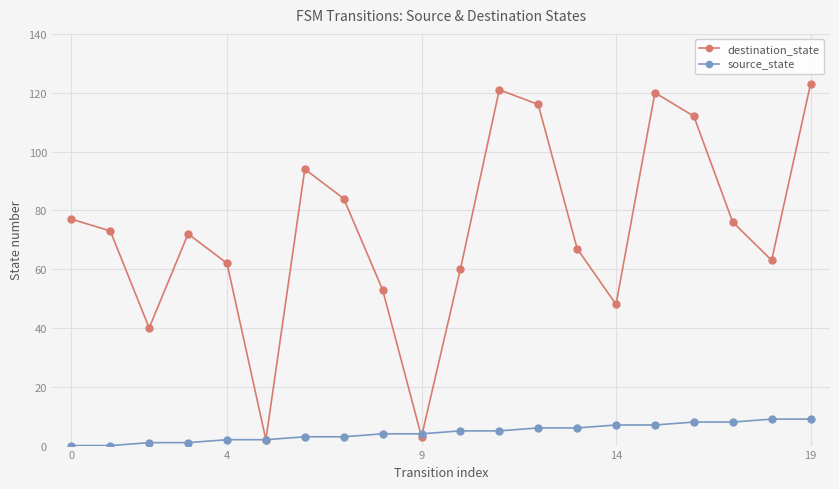

List the series in order of their peak value, highest first.

destination_state, source_state